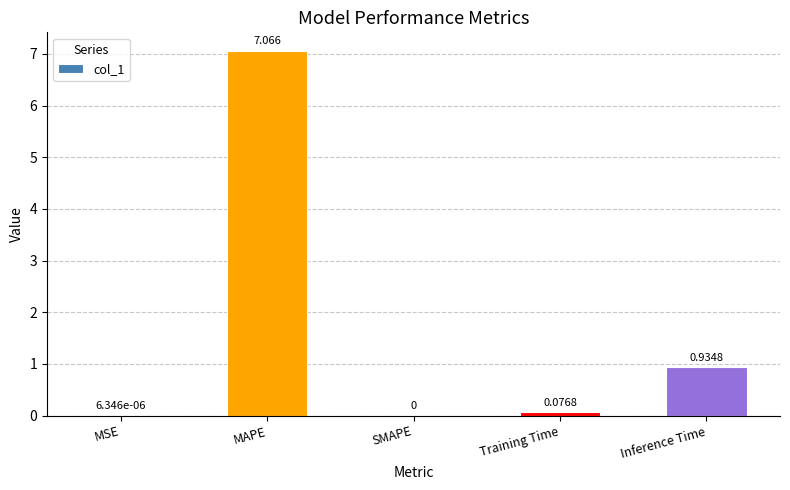

Between Training Time and SMAPE, which is larger?

Training Time